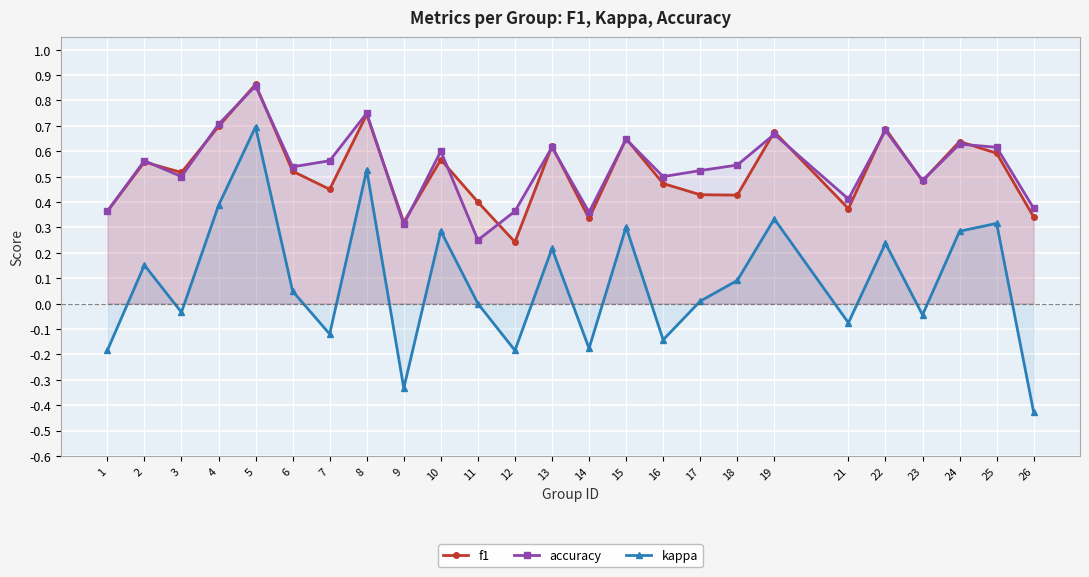

The value of accuracy at 18 is 0.5. True or false?

True